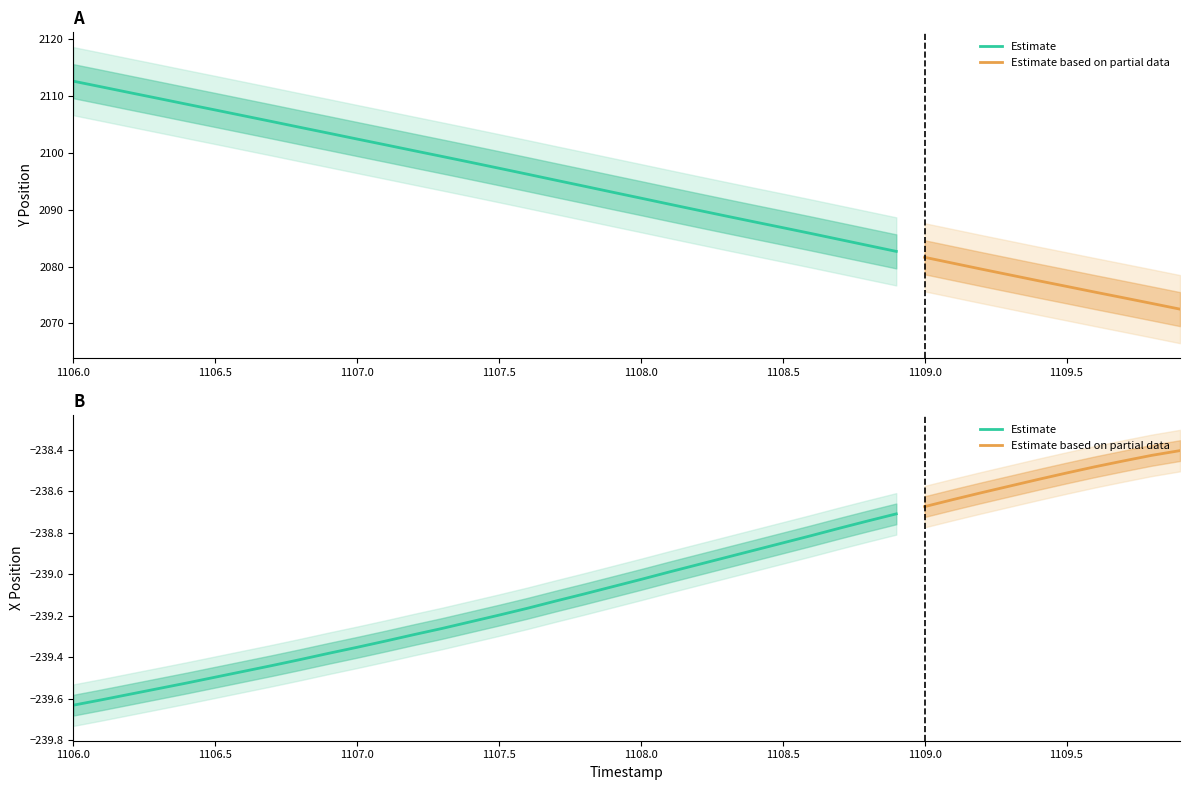

What is the minimum value shown in the chart?

-239.6